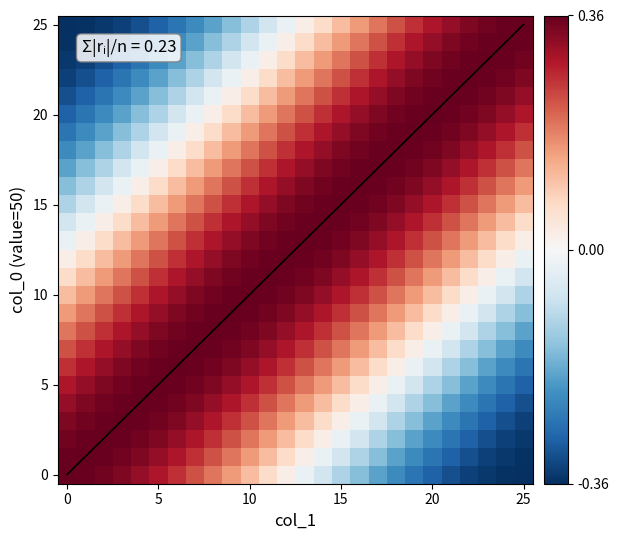

Count the number of data series in this chart.

26